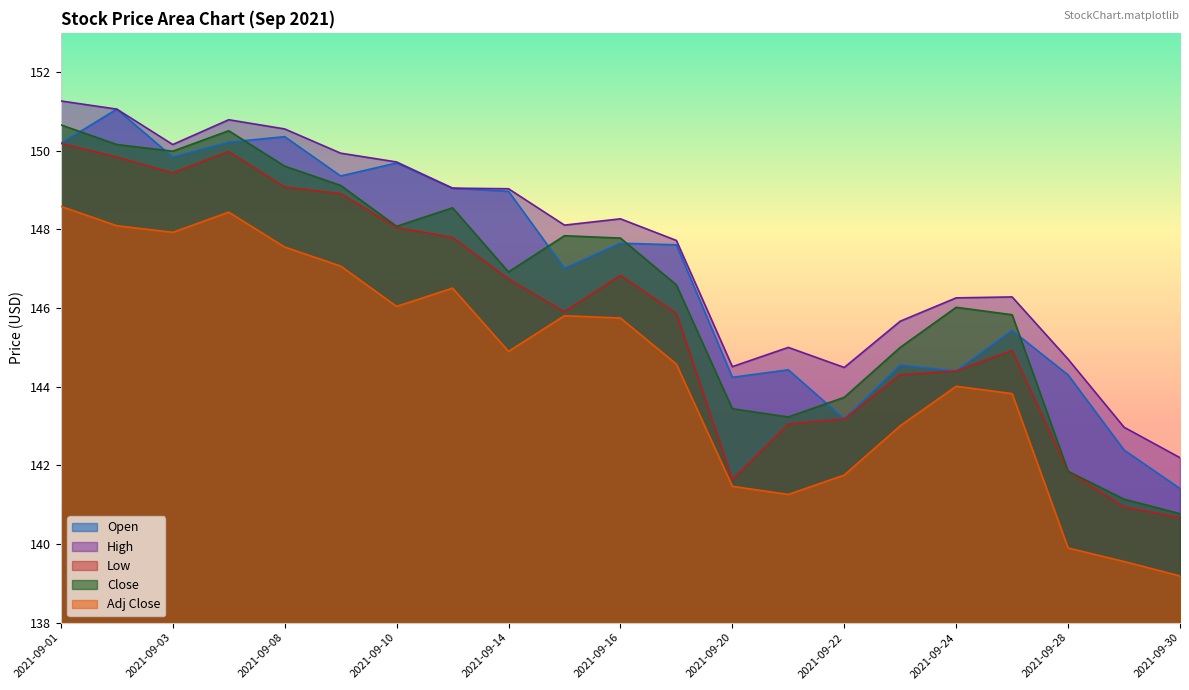

Reading right to left, what are all the values shown in this chart?

Open: 2021-09-30=141.4	2021-09-29=142.4	2021-09-28=144.3	2021-09-27=145.4	2021-09-24=144.4	2021-09-23=144.6	2021-09-22=143.2	2021-09-21=144.4	2021-09-20=144.2	2021-09-17=147.6	2021-09-16=147.7	2021-09-15=147.0	2021-09-14=149.0	2021-09-13=149.1	2021-09-10=149.7	2021-09-09=149.4	2021-09-08=150.4	2021-09-07=150.2	2021-09-03=149.8	2021-09-02=151.1	2021-09-01=150.2
High: 2021-09-30=142.2	2021-09-29=143.0	2021-09-28=144.7	2021-09-27=146.3	2021-09-24=146.3	2021-09-23=145.7	2021-09-22=144.5	2021-09-21=145.0	2021-09-20=144.5	2021-09-17=147.7	2021-09-16=148.3	2021-09-15=148.1	2021-09-14=149.0	2021-09-13=149.1	2021-09-10=149.7	2021-09-09=149.9	2021-09-08=150.6	2021-09-07=150.8	2021-09-03=150.2	2021-09-02=151.1	2021-09-01=151.3
Low: 2021-09-30=140.7	2021-09-29=140.9	2021-09-28=141.8	2021-09-27=144.9	2021-09-24=144.4	2021-09-23=144.3	2021-09-22=143.2	2021-09-21=143.1	2021-09-20=141.6	2021-09-17=145.9	2021-09-16=146.8	2021-09-15=145.9	2021-09-14=146.7	2021-09-13=147.8	2021-09-10=148.1	2021-09-09=148.9	2021-09-08=149.1	2021-09-07=150.0	2021-09-03=149.4	2021-09-02=149.8	2021-09-01=150.2
Close: 2021-09-30=140.8	2021-09-29=141.1	2021-09-28=141.8	2021-09-27=145.8	2021-09-24=146.0	2021-09-23=145.0	2021-09-22=143.7	2021-09-21=143.2	2021-09-20=143.4	2021-09-17=146.6	2021-09-16=147.8	2021-09-15=147.8	2021-09-14=146.9	2021-09-13=148.6	2021-09-10=148.1	2021-09-09=149.1	2021-09-08=149.6	2021-09-07=150.5	2021-09-03=150.0	2021-09-02=150.2	2021-09-01=150.7
Adj Close: 2021-09-30=139.2	2021-09-29=139.6	2021-09-28=139.9	2021-09-27=143.8	2021-09-24=144.0	2021-09-23=143.0	2021-09-22=141.8	2021-09-21=141.3	2021-09-20=141.5	2021-09-17=144.6	2021-09-16=145.7	2021-09-15=145.8	2021-09-14=144.9	2021-09-13=146.5	2021-09-10=146.0	2021-09-09=147.1	2021-09-08=147.6	2021-09-07=148.4	2021-09-03=147.9	2021-09-02=148.1	2021-09-01=148.6